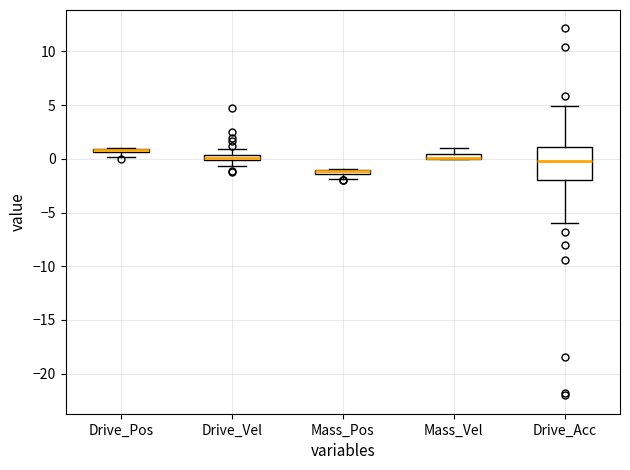

Which box is the tallest, from its lower edge to its upper edge?

Drive_Acc